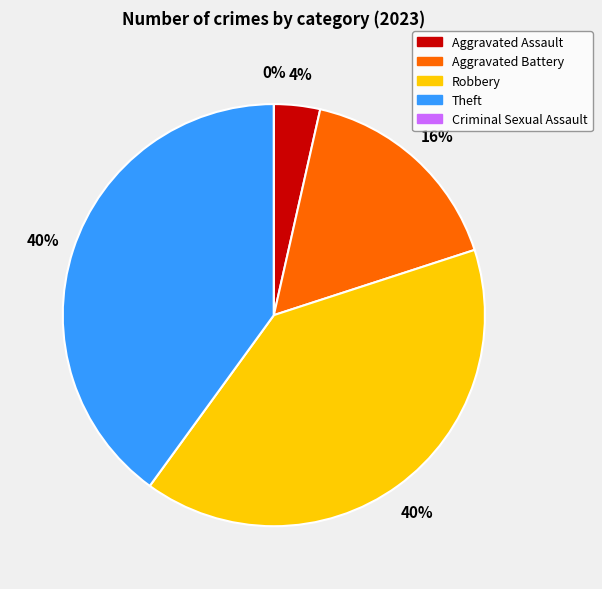

Which category has the biggest portion of the pie?

Robbery